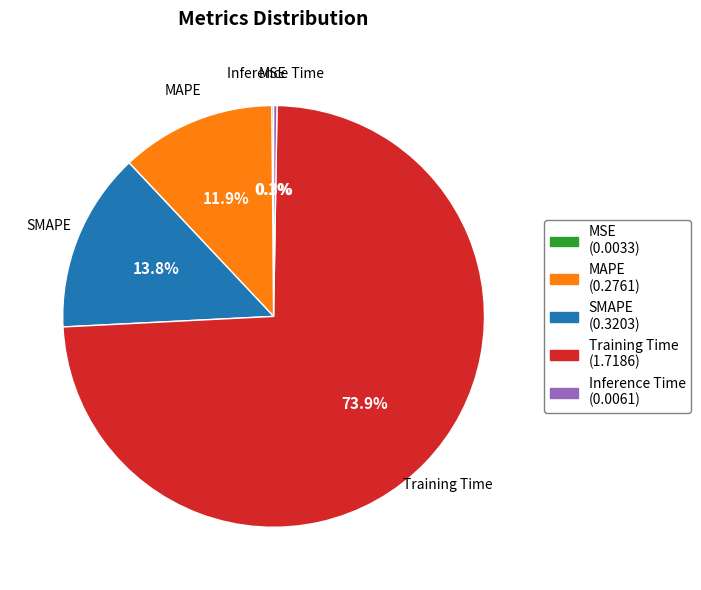

To the nearest percent, what percentage of the pie is SMAPE?

14%